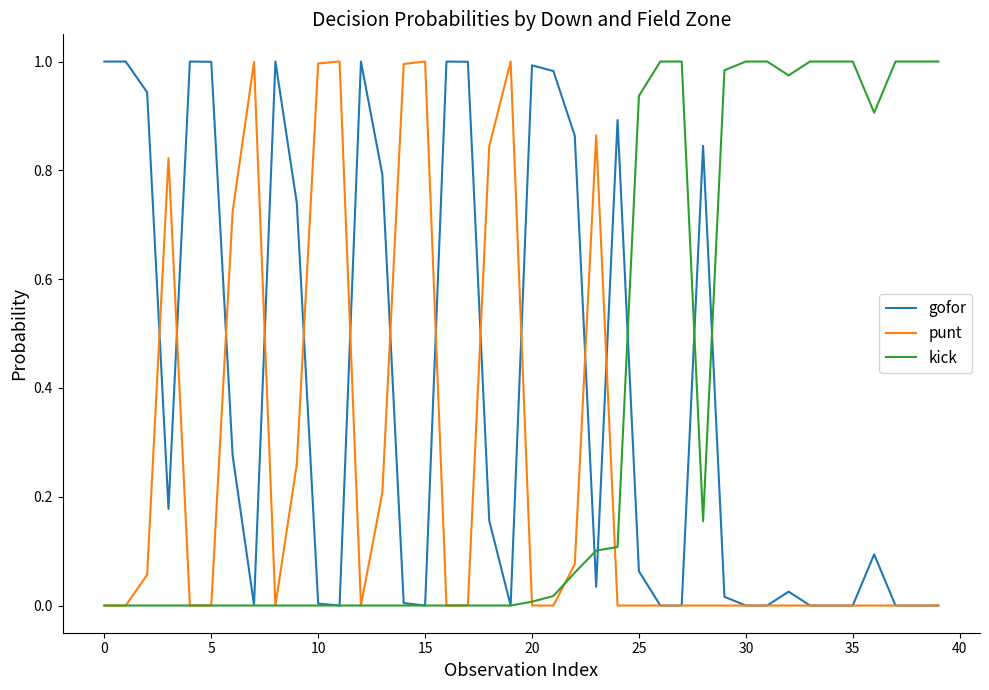

Rank the series by their average value, from highest to lowest.

gofor, kick, punt